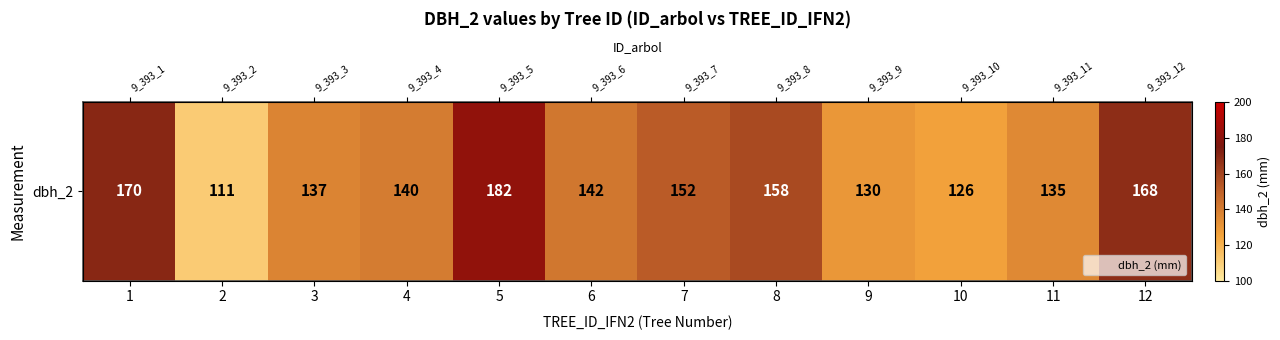

Rank the categories by value from highest to lowest.

5, 1, 12, 8, 7, 6, 4, 3, 11, 9, 10, 2